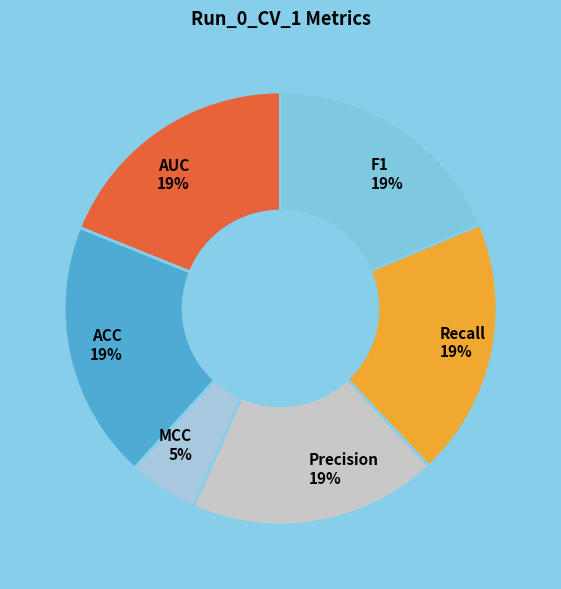

Which category has the smallest portion of the pie?

MCC